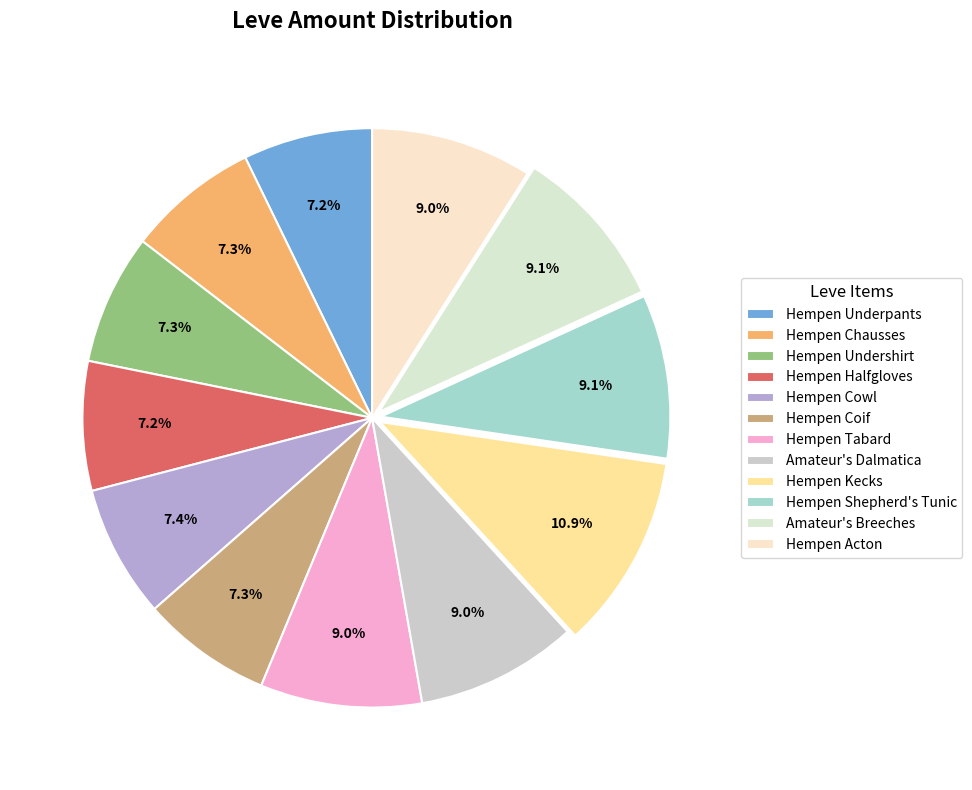

To the nearest percent, what is the average slice percentage?

8%